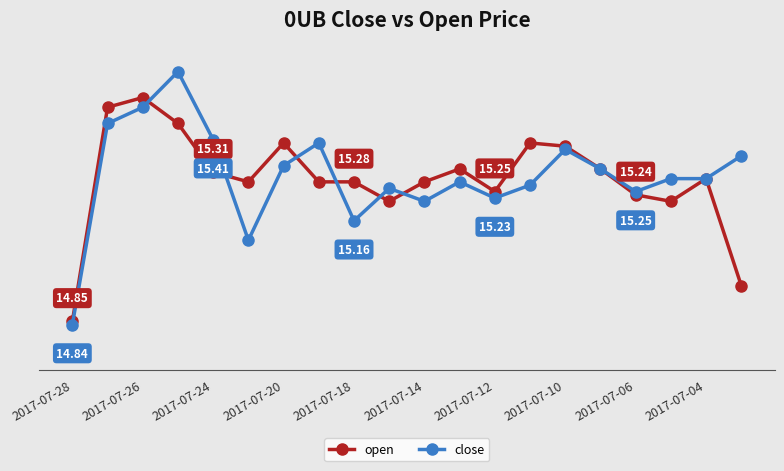

What are all the series names shown in the legend?

open, close